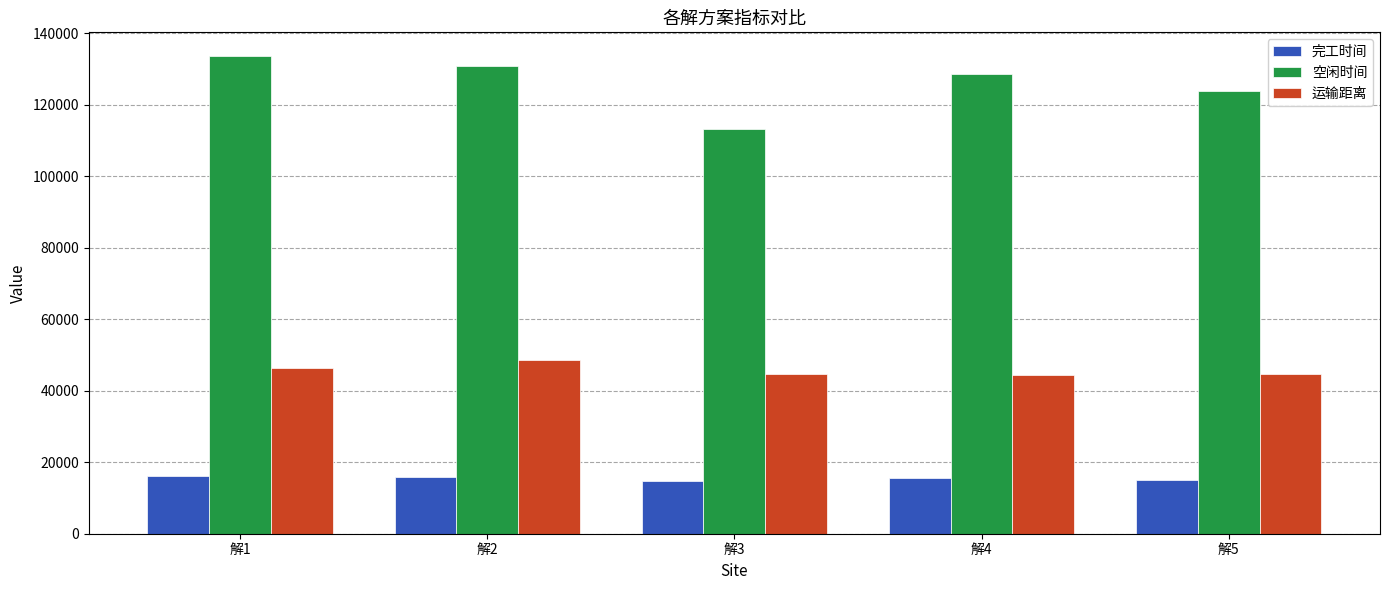

What is the highest value of the 运输距离 series?

48656.1